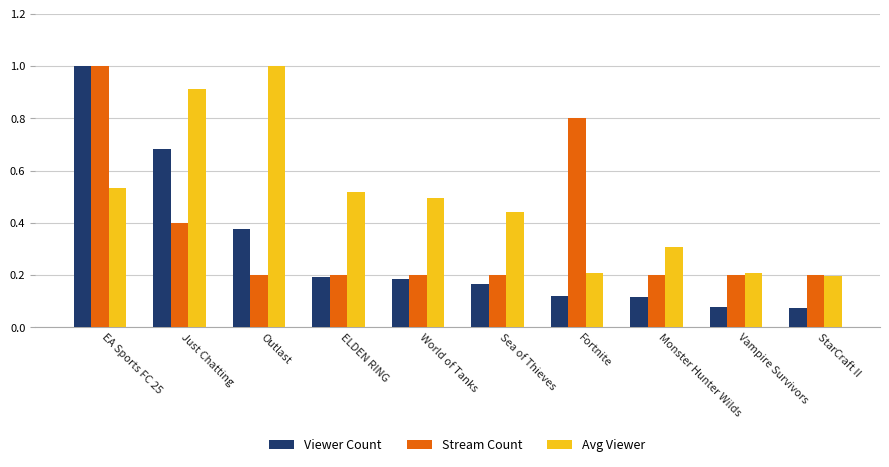

What is the maximum value shown in the chart?

1.0